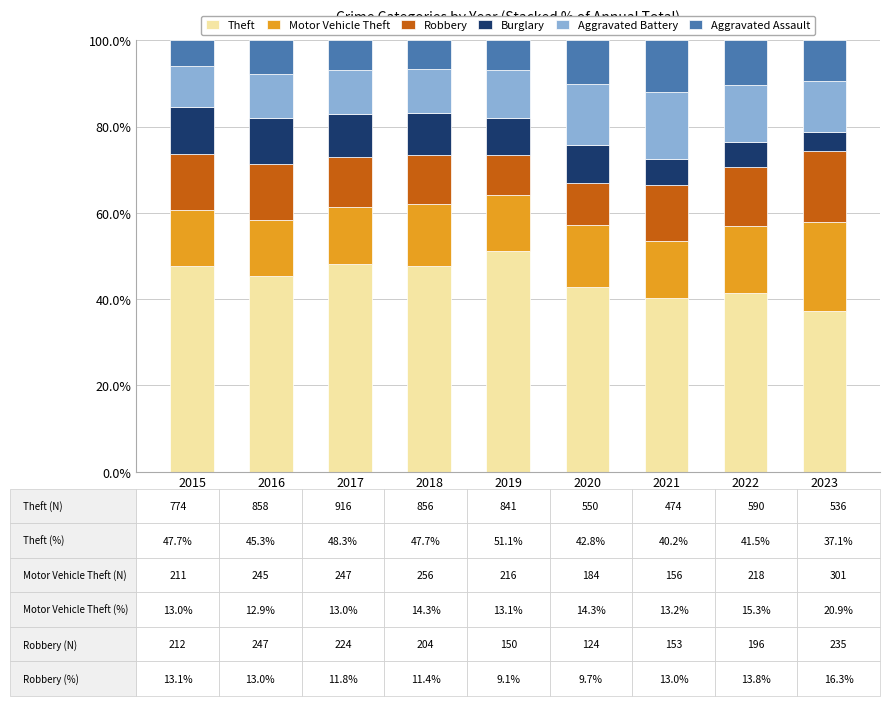

The value of Theft at 2019 is 20.6. True or false?

False